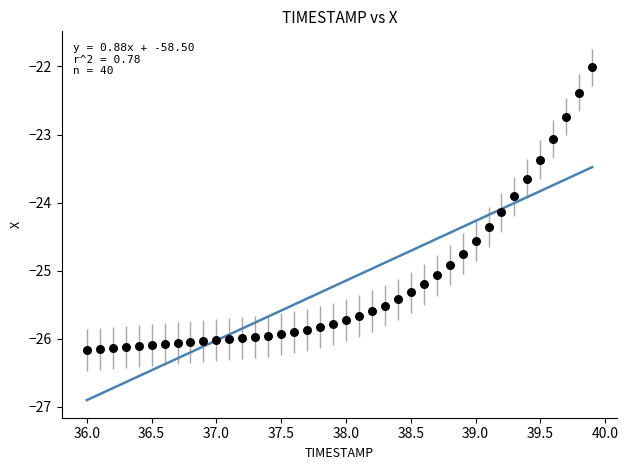

What is the range of Y values (max minus min)?

4.2